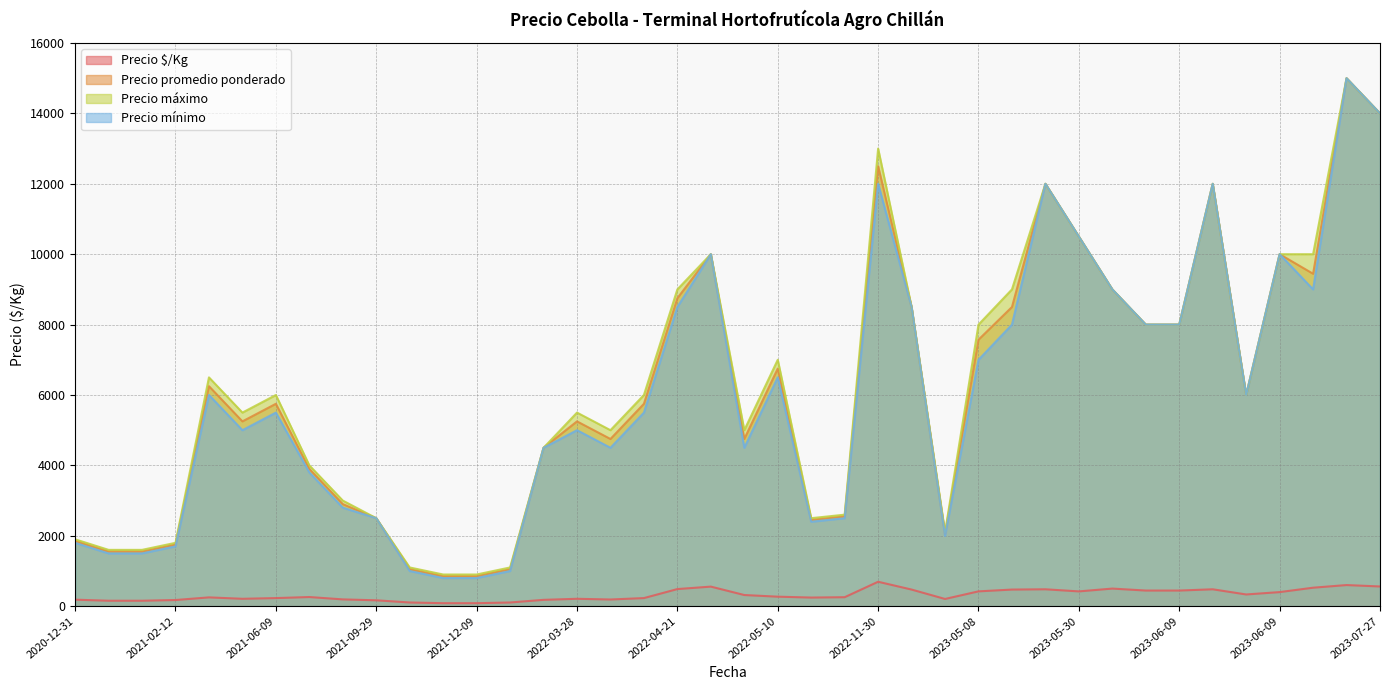

At how many categories does at least one series exceed 6974?

17